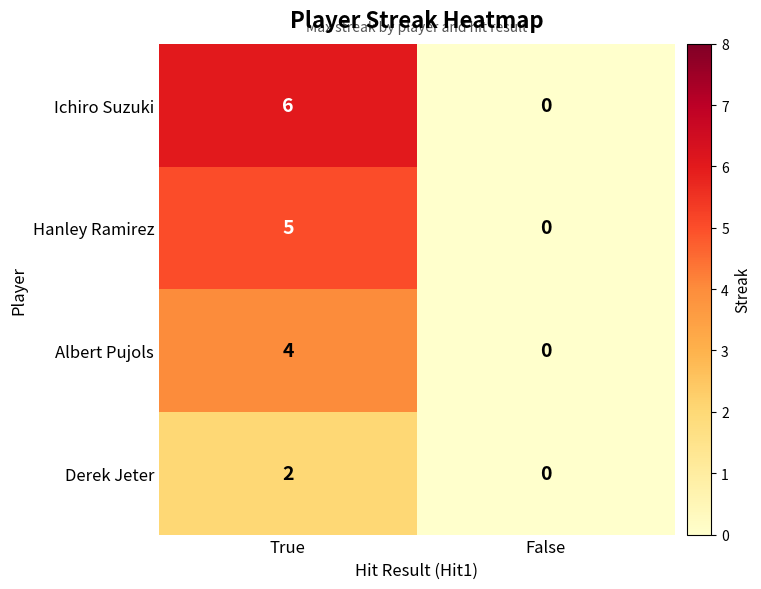

The value of Ichiro Suzuki at False is 0. True or false?

True